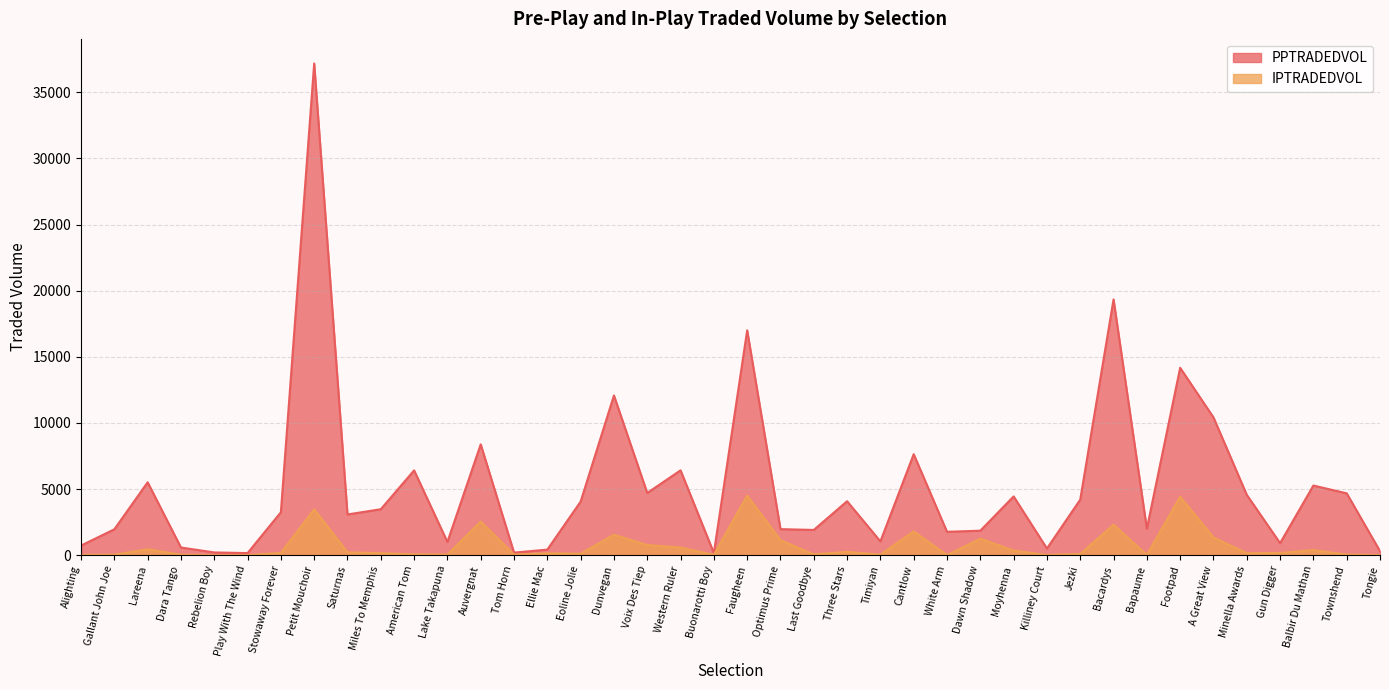

Which label corresponds to the largest value in the chart?

Petit Mouchoir